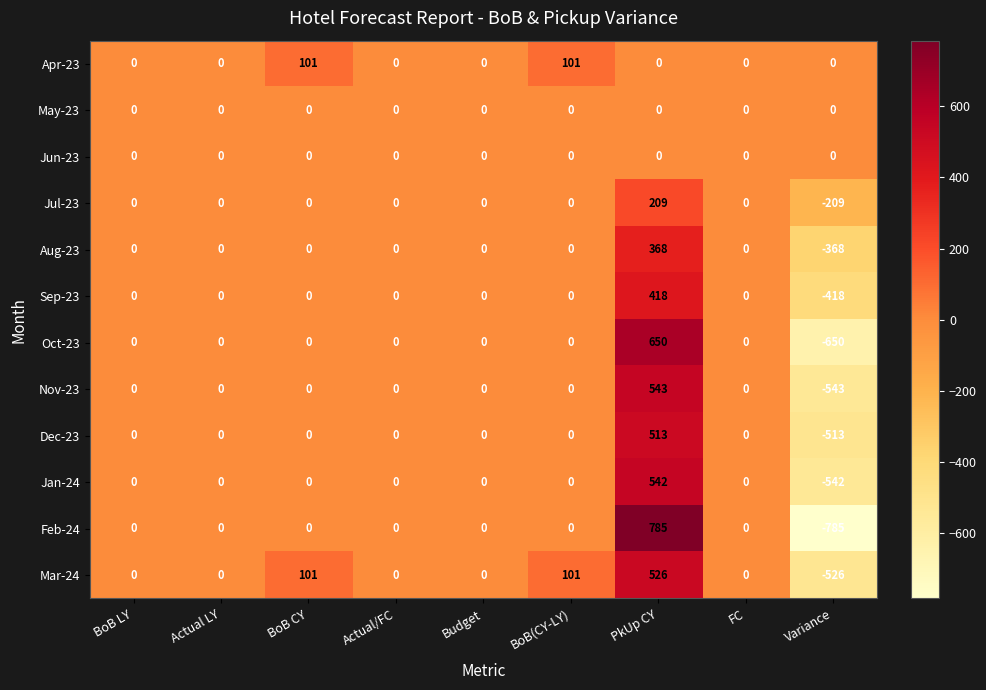

At which category is the sum across all series the highest?

PkUp CY